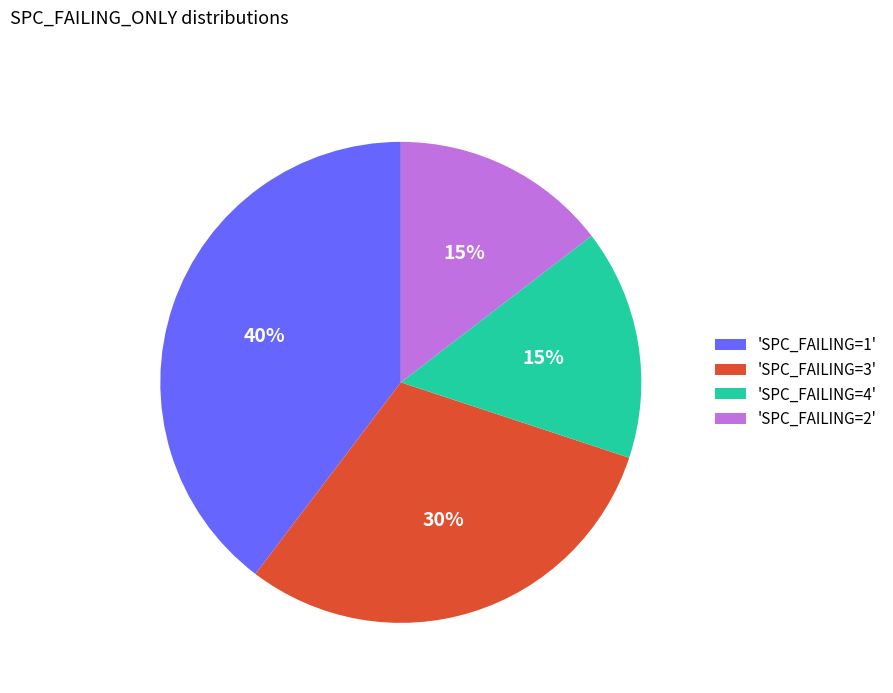

Is it true that 'SPC_FAILING=3' is 25% of the pie?

False